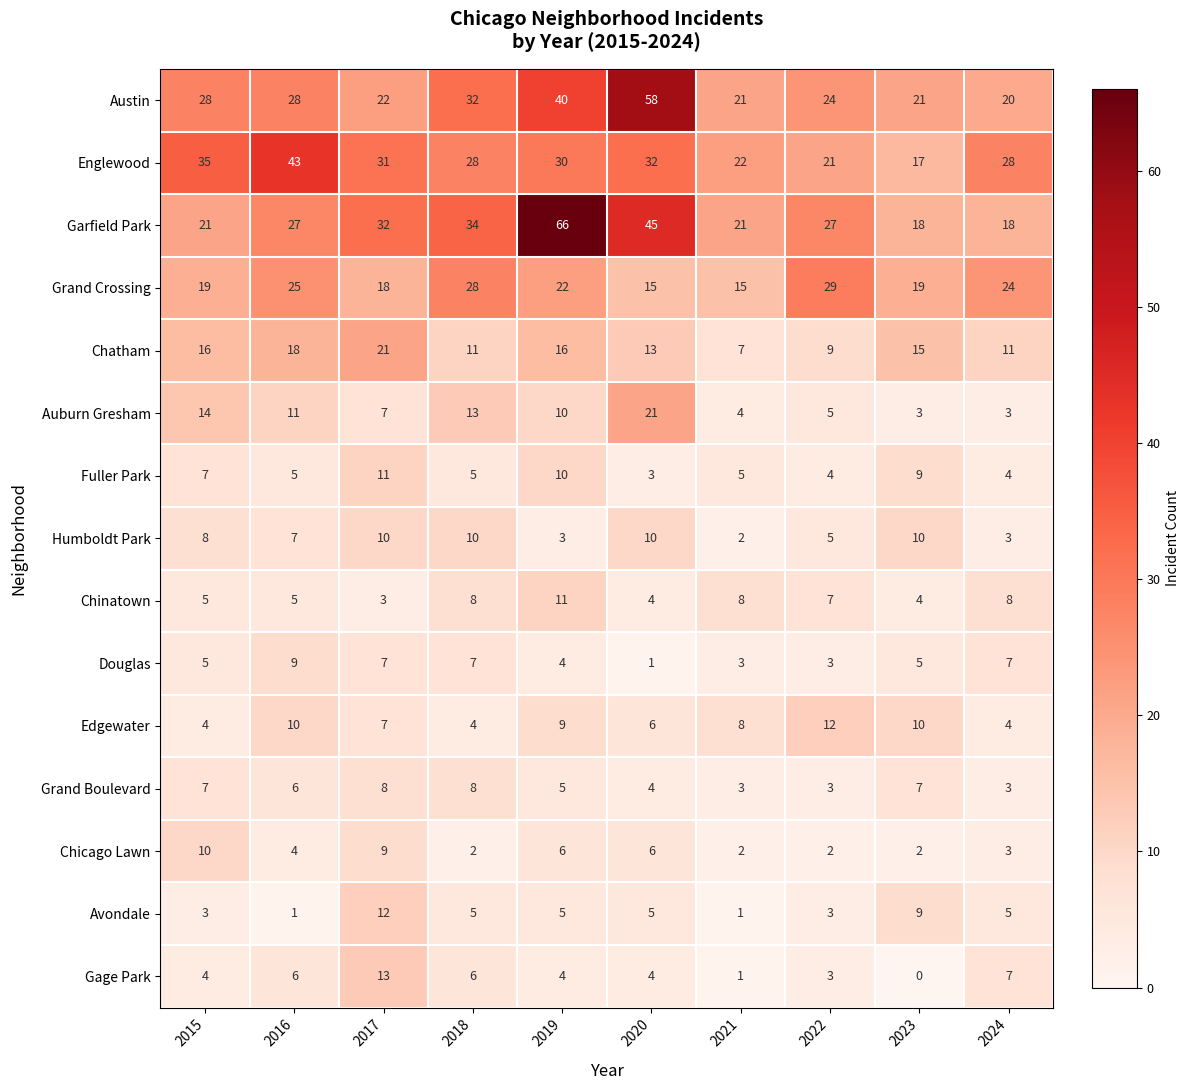

What is the difference between the second highest and second lowest values in the Garfield Park series?

27